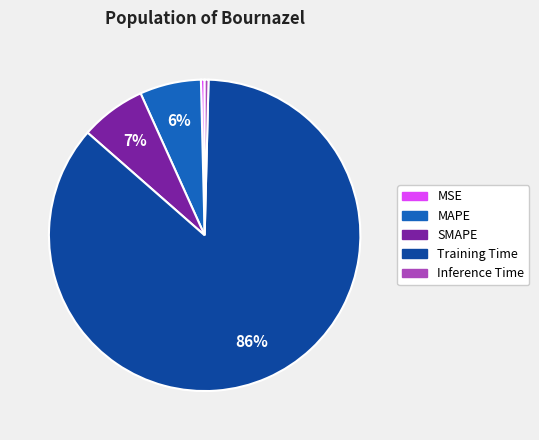

True or false: SMAPE accounts for 12% of the total.

False